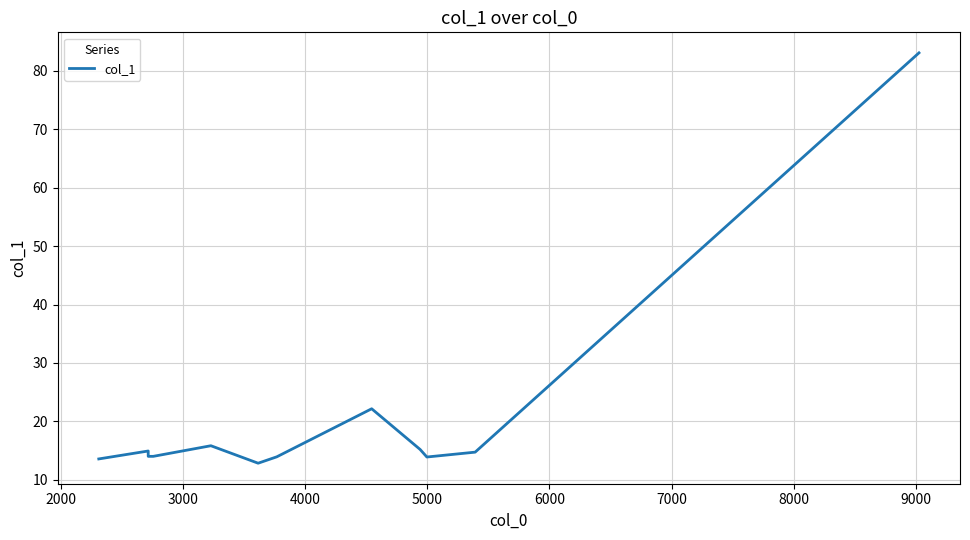

How many points are lower than both their immediate neighbors (excluding endpoints)?

2